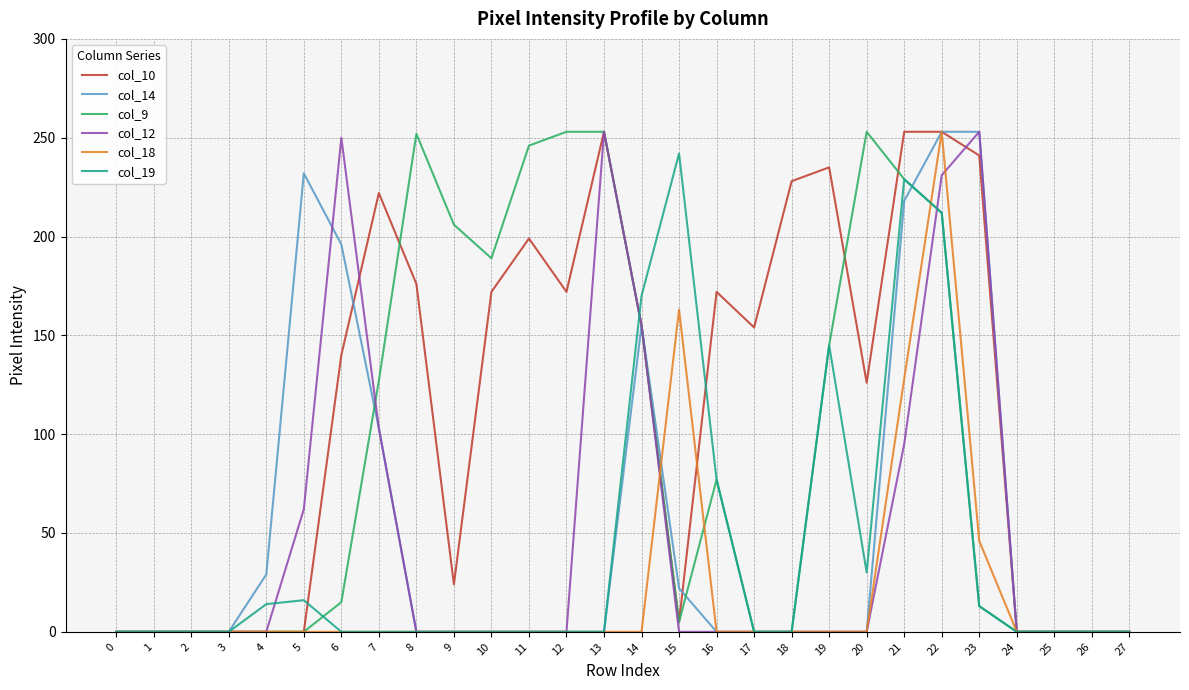

Which series has the largest total across all categories?

col_10